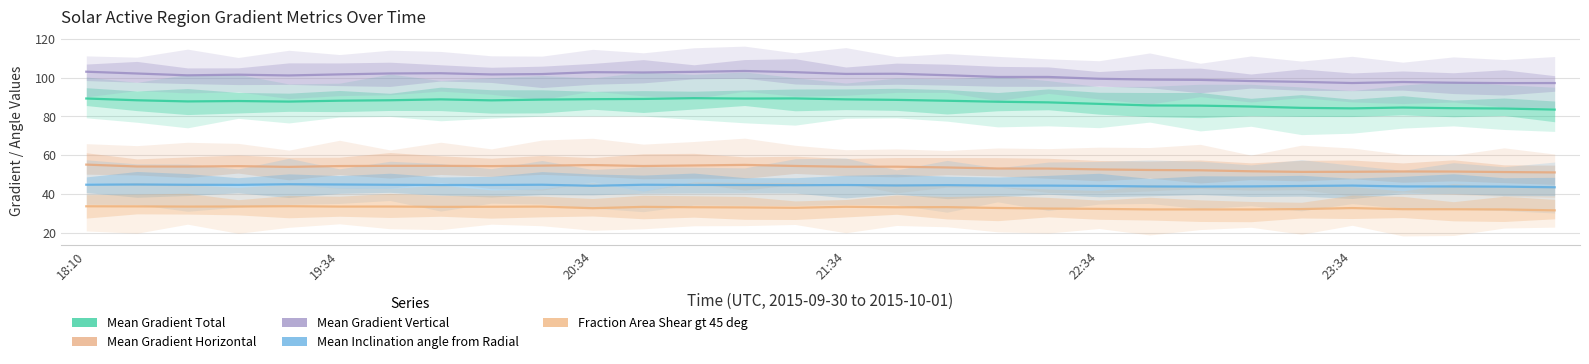

What are all the series names shown in the legend?

Mean Gradient Total, Mean Gradient Horizontal, Mean Gradient Vertical, Mean Inclination angle from Radial, Fraction Area Shear gt 45 deg